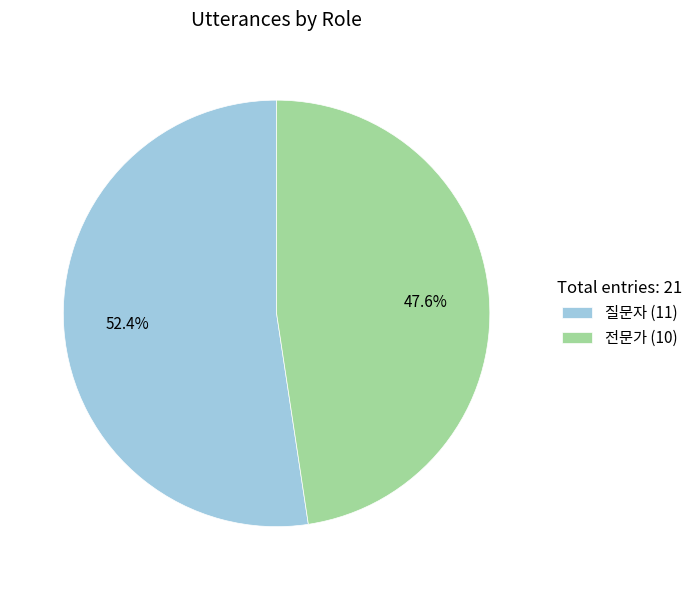

Which slice is the largest?

질문자